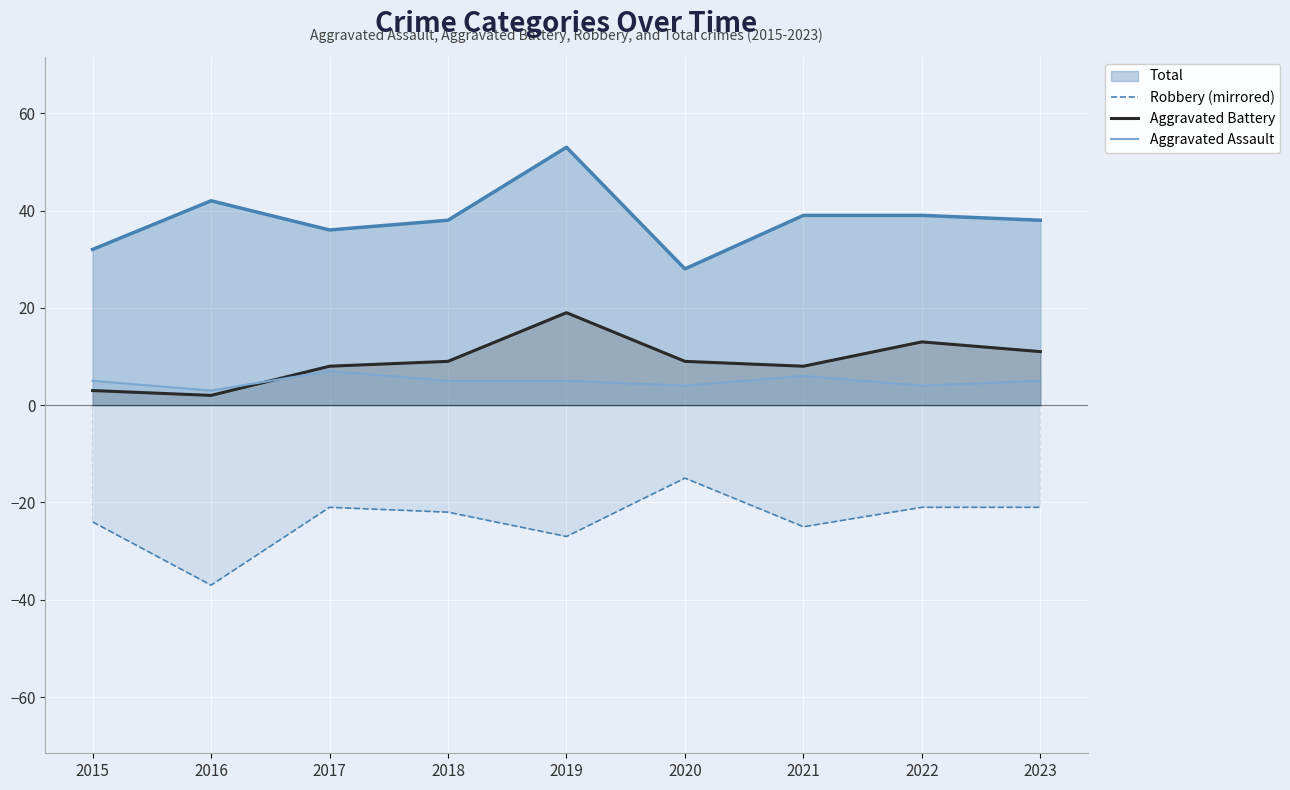

At which category does the chart reach its minimum across all series?

2016